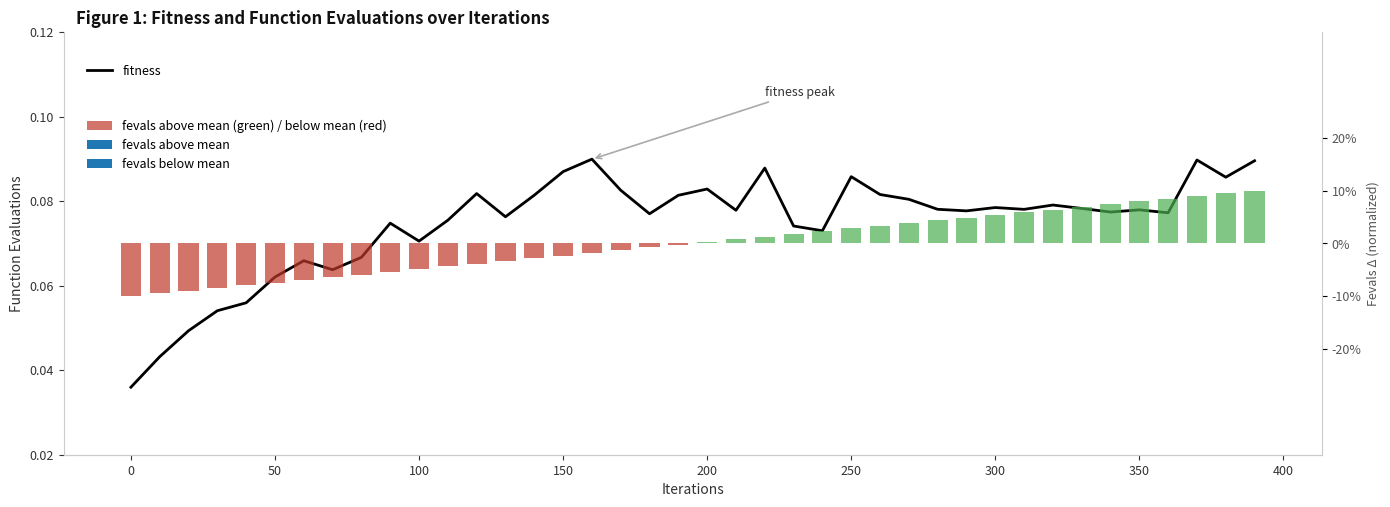

What is the difference between the maximum and minimum values in the fitness series?

0.1